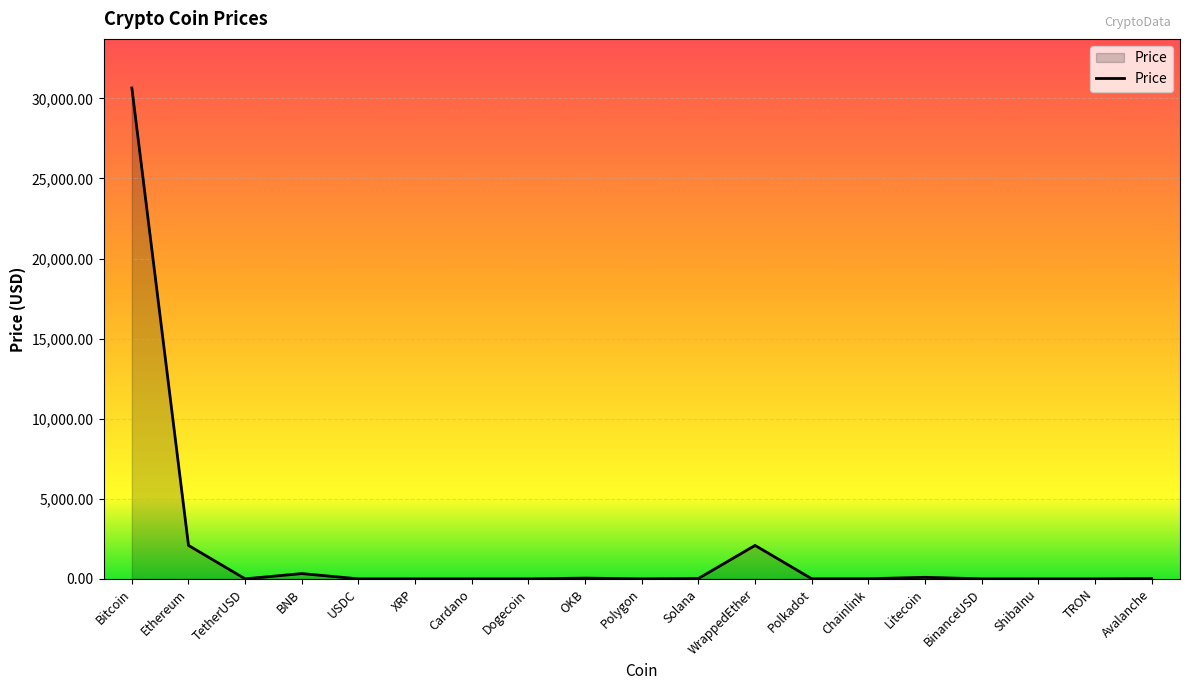

What is the ratio of the value at Bitcoin to the value at WrappedEther?

14.7